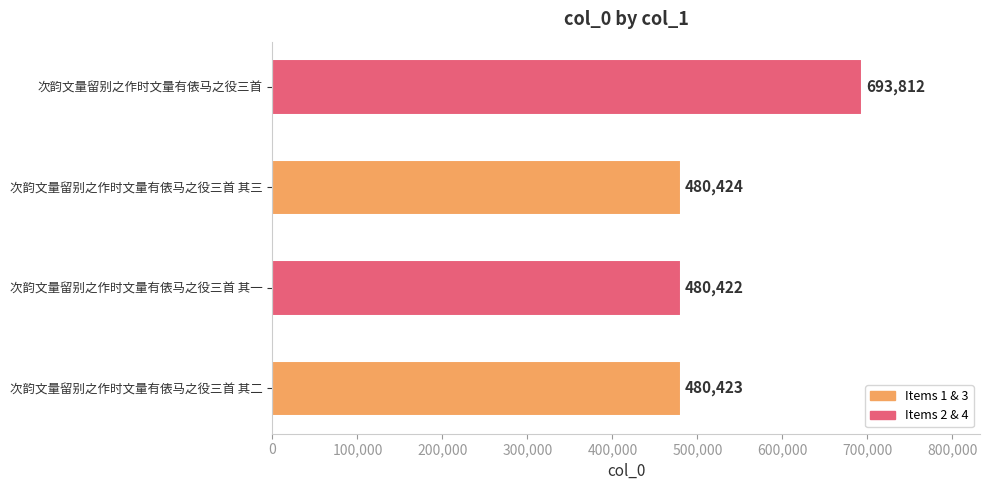

What value does the data have at 次韵文量留别之作时文量有俵马之役三首 其三?

480424